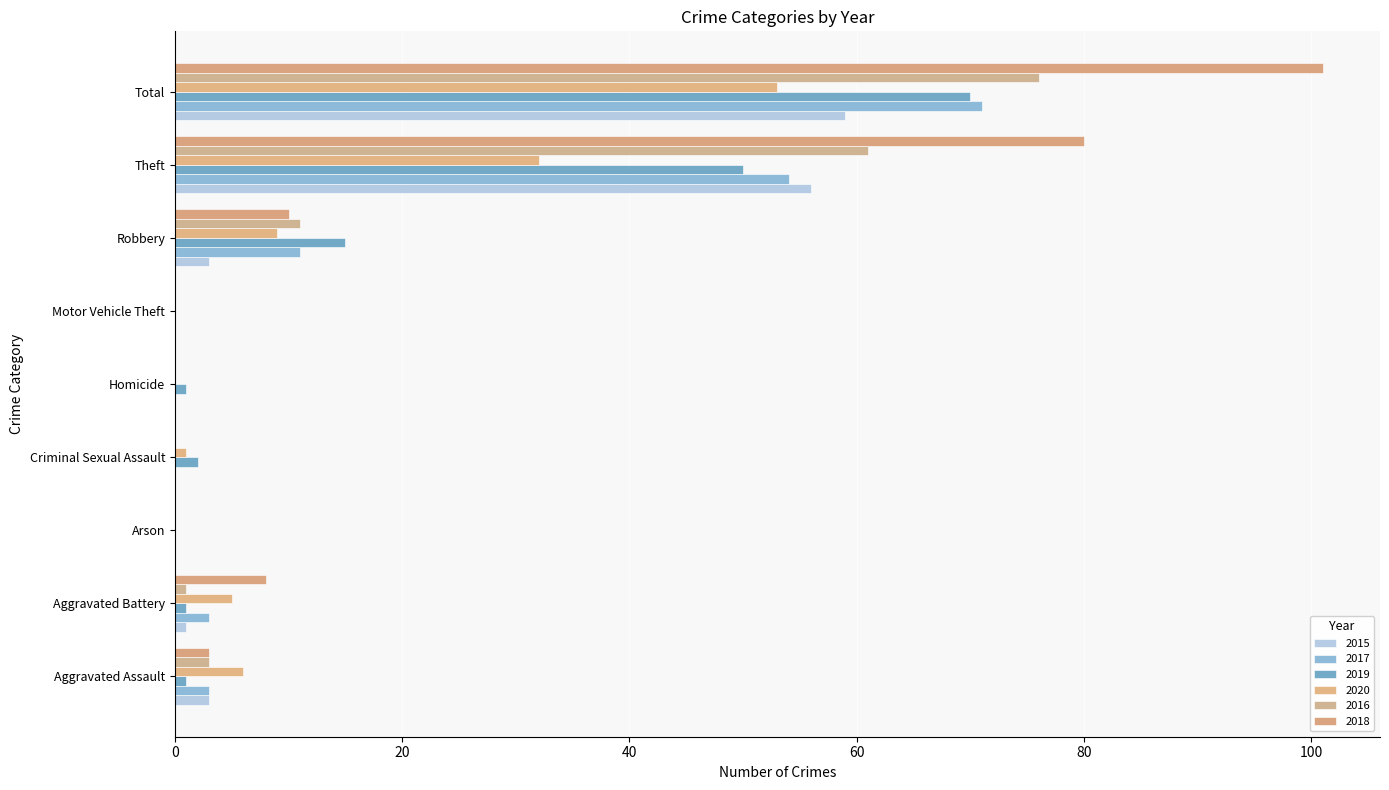

Is it true that 2019 equals 70 at Total?

True